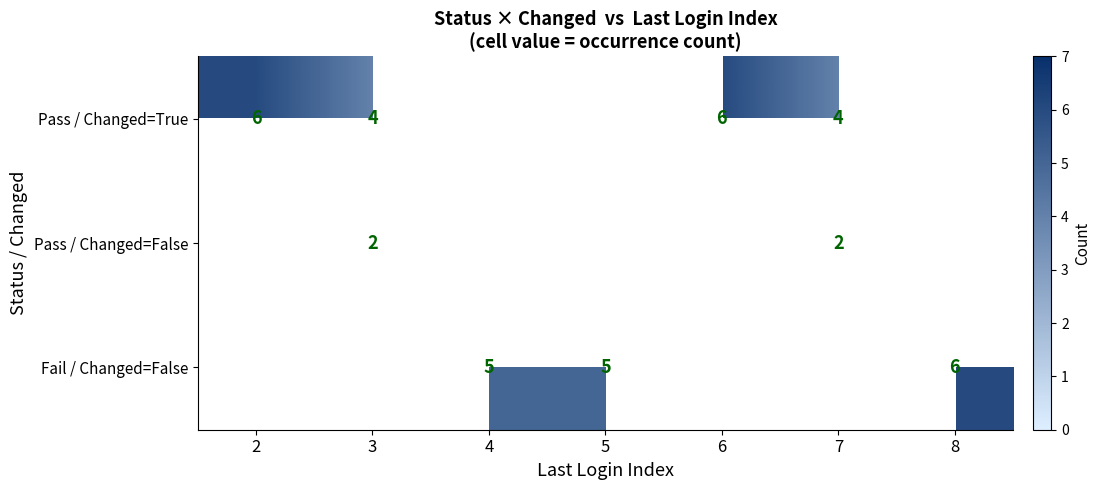

Which has a higher value, 6 or 8?

8